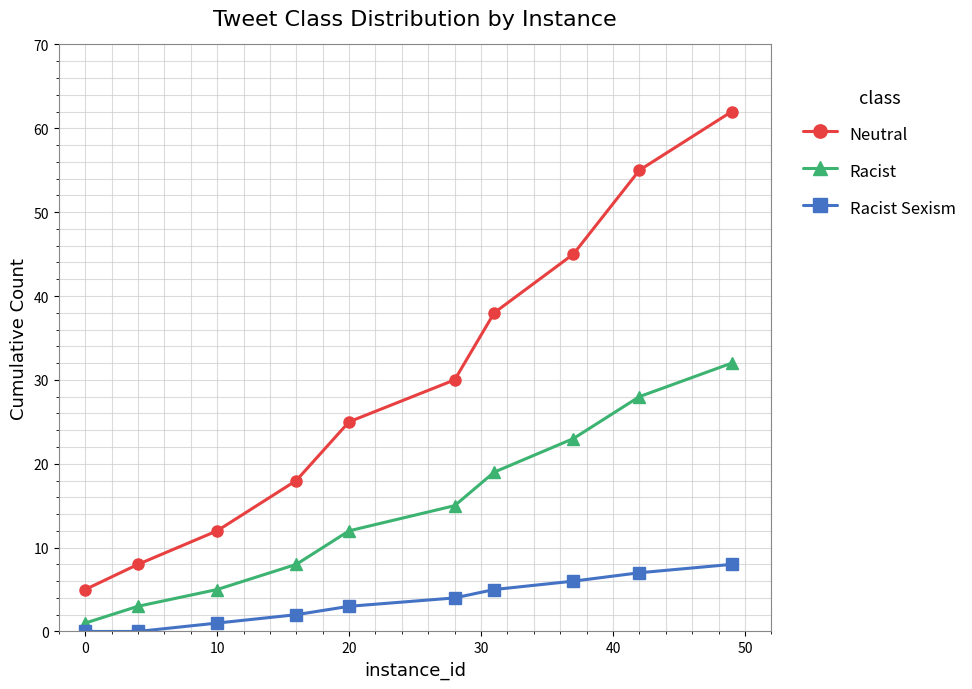

Reading left to right, transcribe all the data shown in this chart.

Neutral: 5	8	12	18	25	30	38	45	55	62
Racist: 1	3	5	8	12	15	19	23	28	32
Racist Sexism: 0	0	1	2	3	4	5	6	7	8